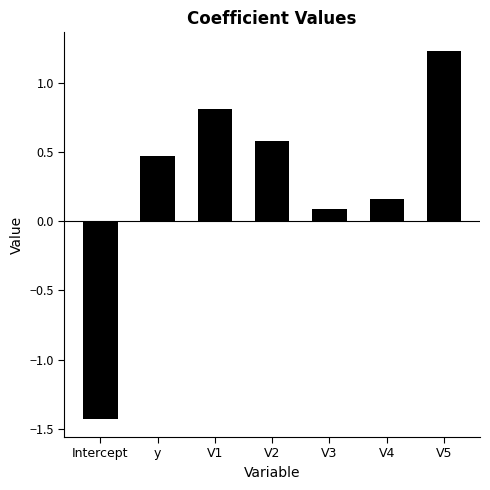

Rank the categories by value from lowest to highest.

Intercept, V3, V4, y, V2, V1, V5